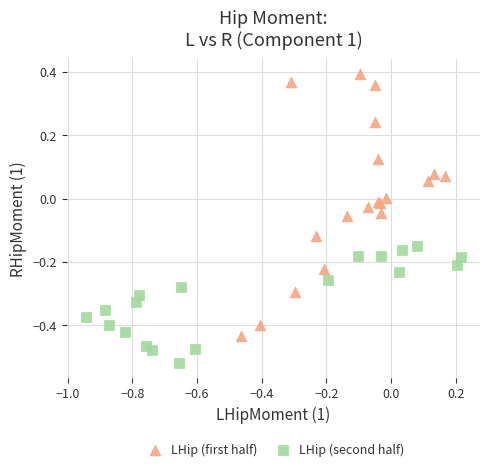

Which series reaches the maximum Y coordinate?

LHip (first half)